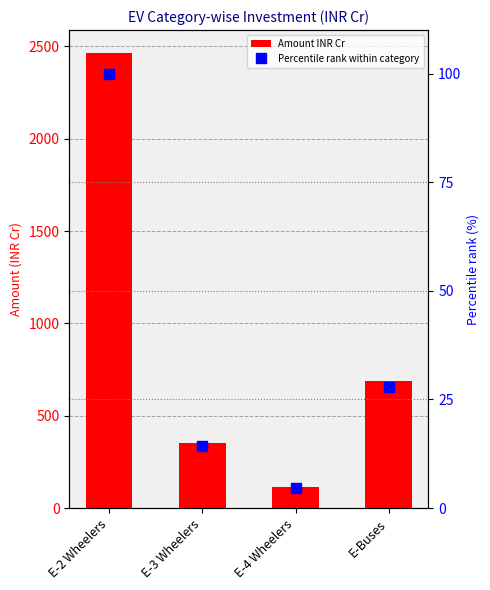

Reading right to left, list all the values displayed in this chart.

Amount INR Cr: 687.9	114.7	351.2	2464.3
Percentile rank within category: 27.9	4.7	14.3	100.0